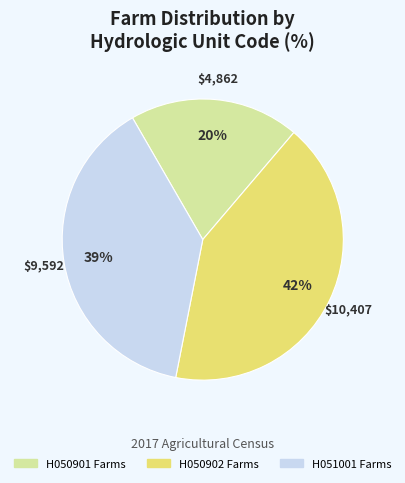

Is there a majority slice in this chart?

No